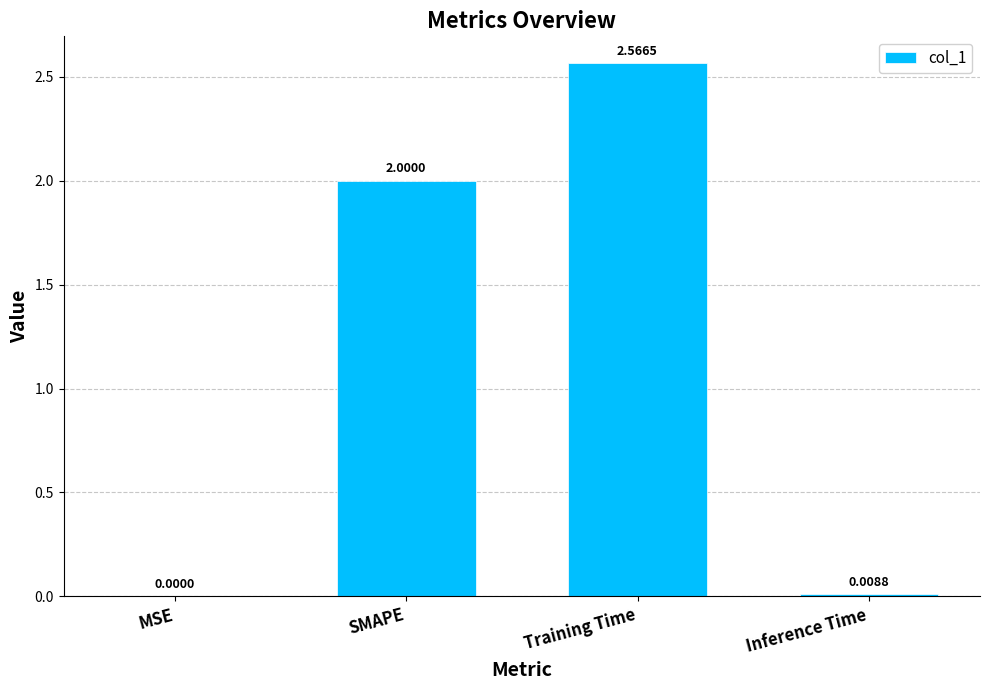

What is the change in value from SMAPE to Training Time?

+0.6